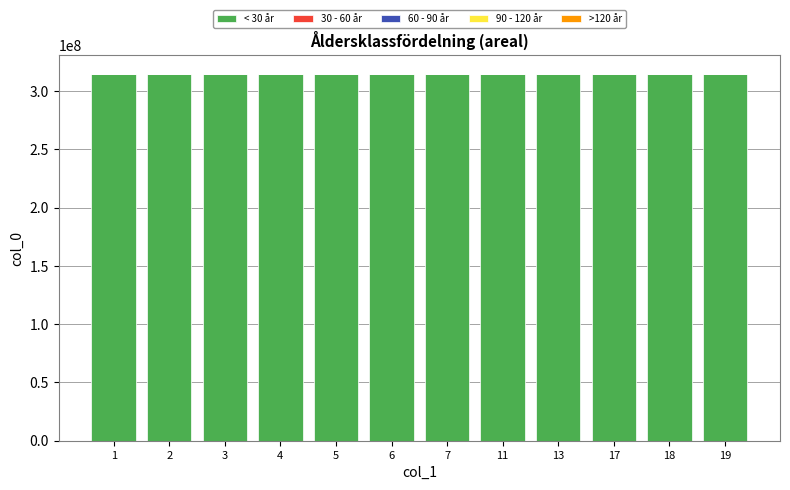

Are the bars horizontal?

No